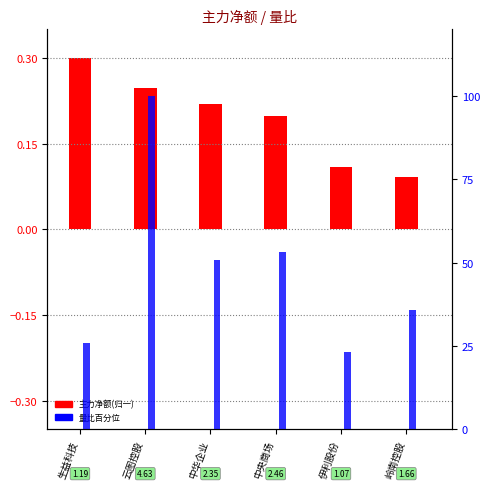

What is the average value of the 主力净额(归一) series?

0.2